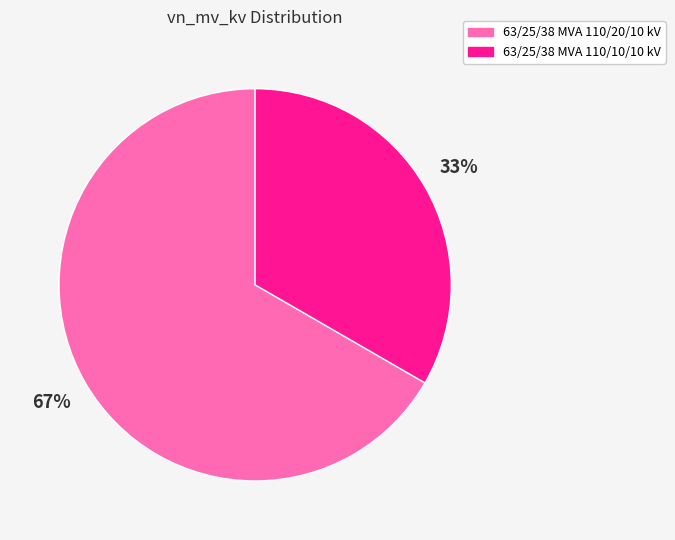

How many segments does this pie chart have?

2